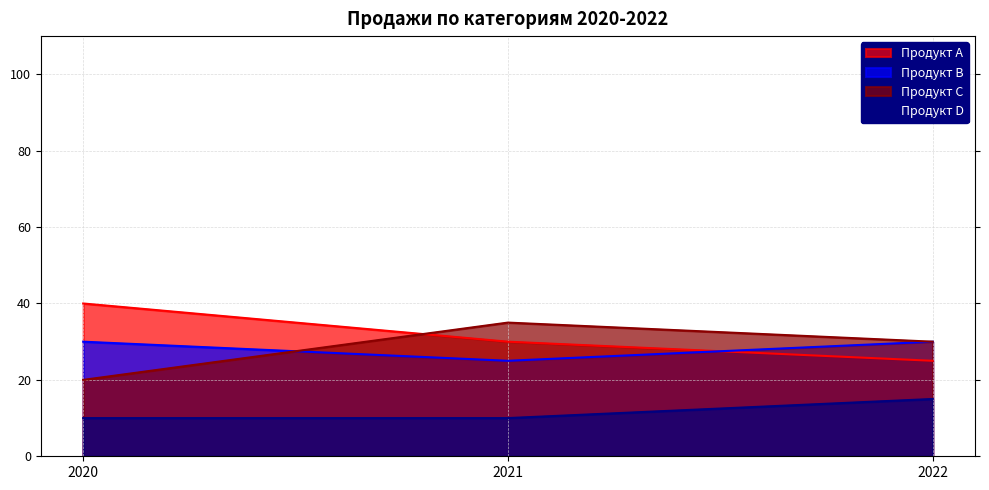

At which label does Продукт C reach its peak?

2021